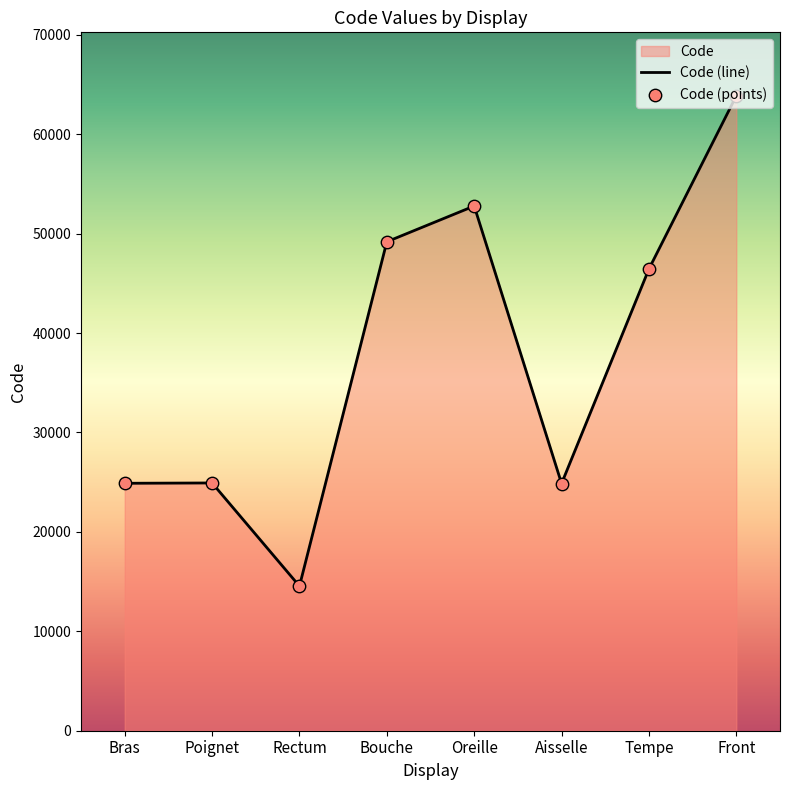

Between Rectum and Aisselle, which is larger?

Aisselle